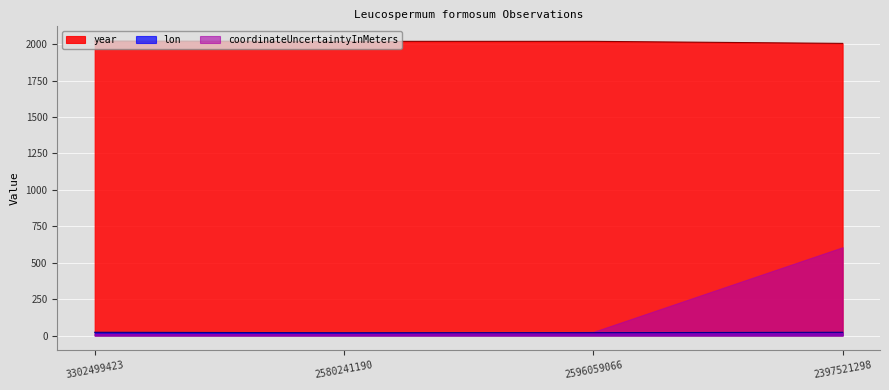

What is the maximum value for lon?

22.1